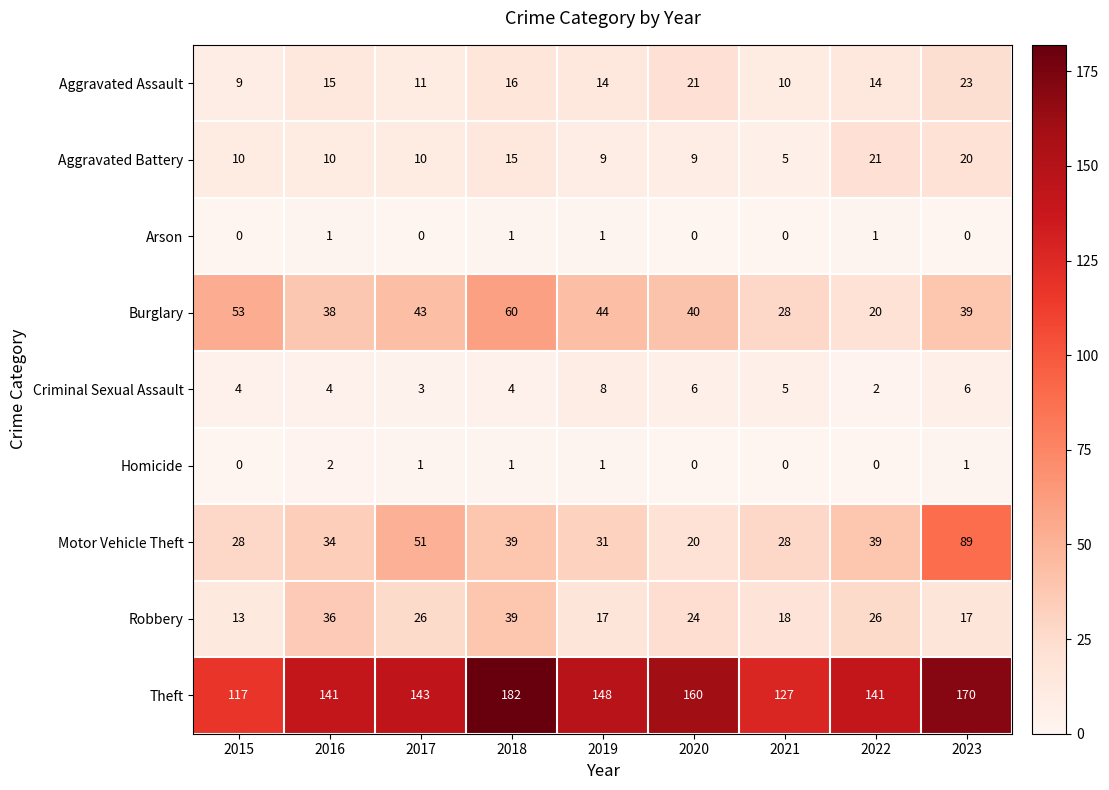

The value of Aggravated Battery at 2019 is 9. True or false?

True